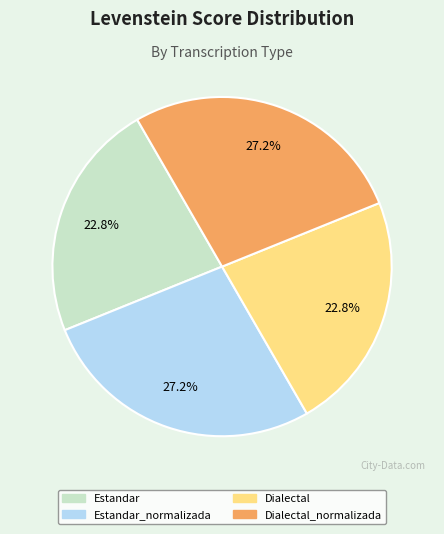

Does any single category account for the majority?

No